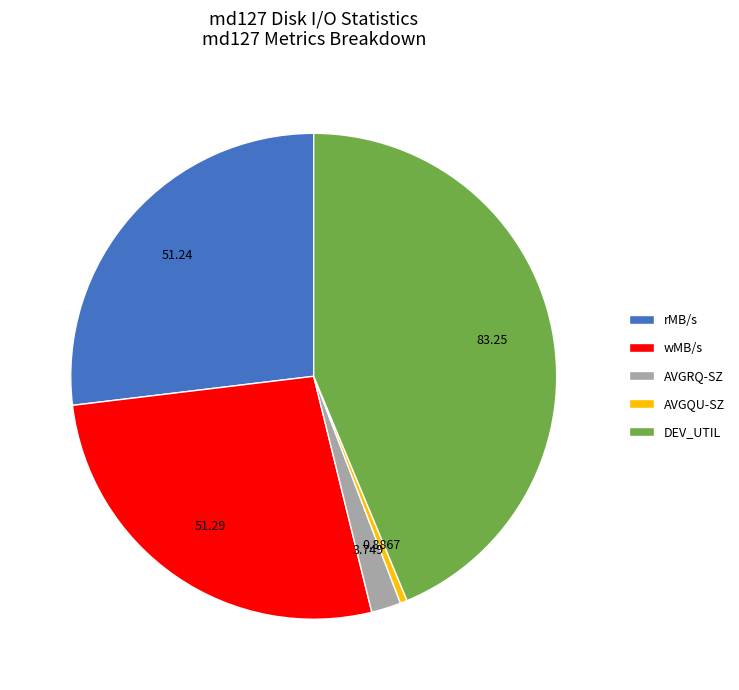

What is the ratio of the value at wMB/s to the value at DEV_UTIL?

0.6